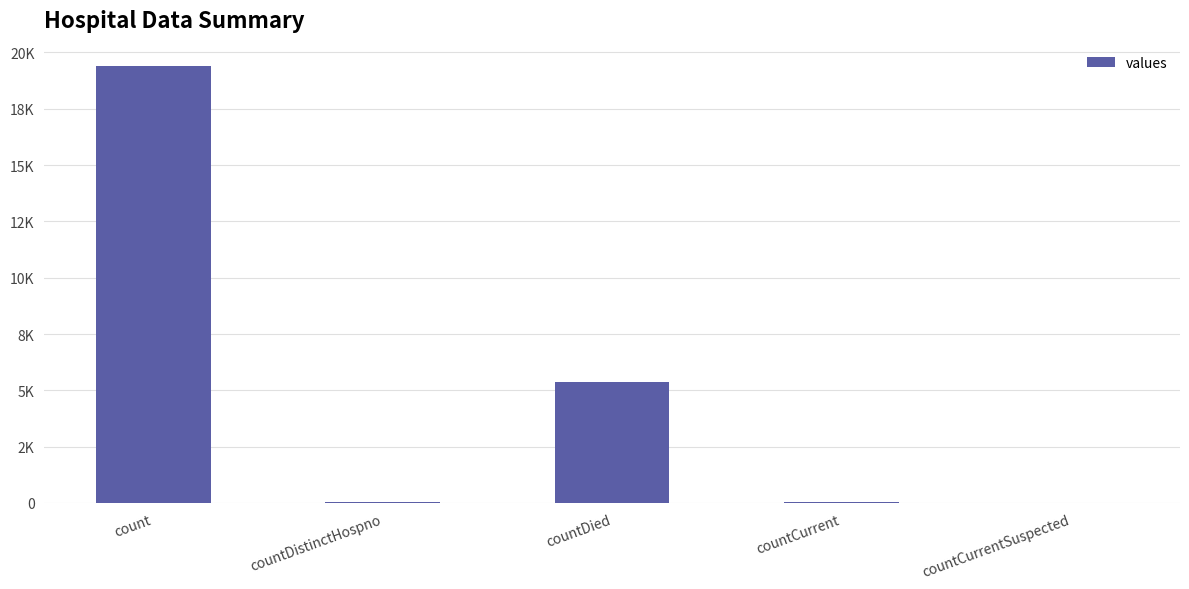

List the labels in order of value, smallest first.

countCurrentSuspected, countDistinctHospno, countCurrent, countDied, count